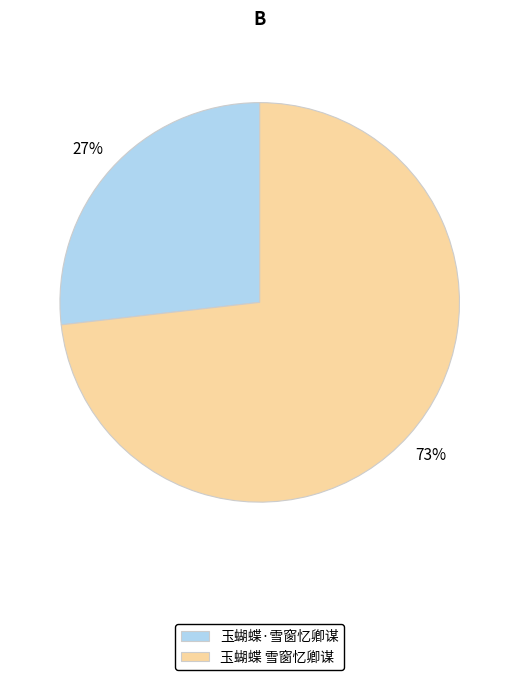

True or false: 玉蝴蝶·雪窗忆卿谋 accounts for 27% of the total.

True